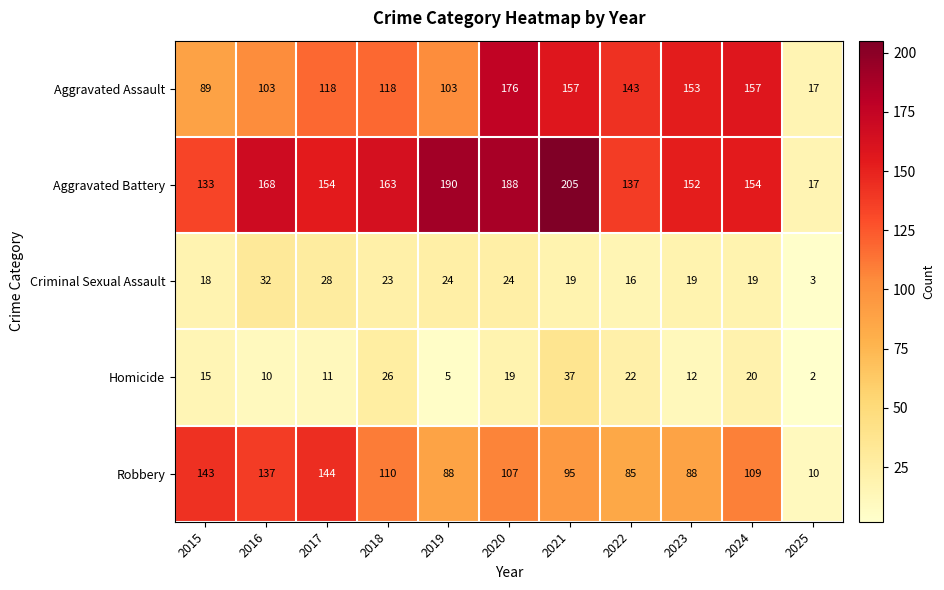

True or false: Aggravated Battery has a value of 137 at 2022.

True